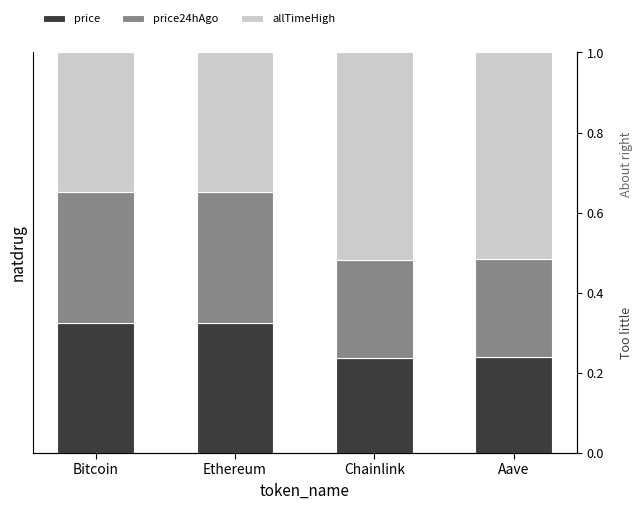

What position from the left is Ethereum?

2